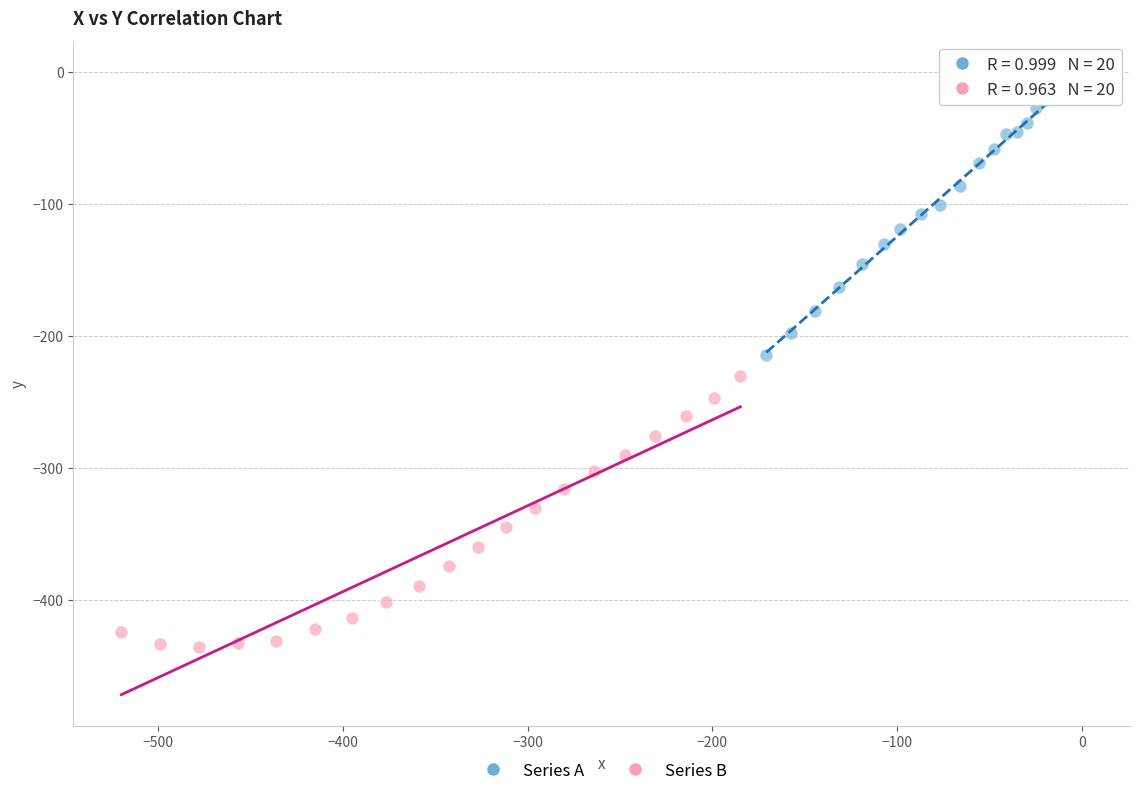

Which series has the widest spread of Y values?

Series A